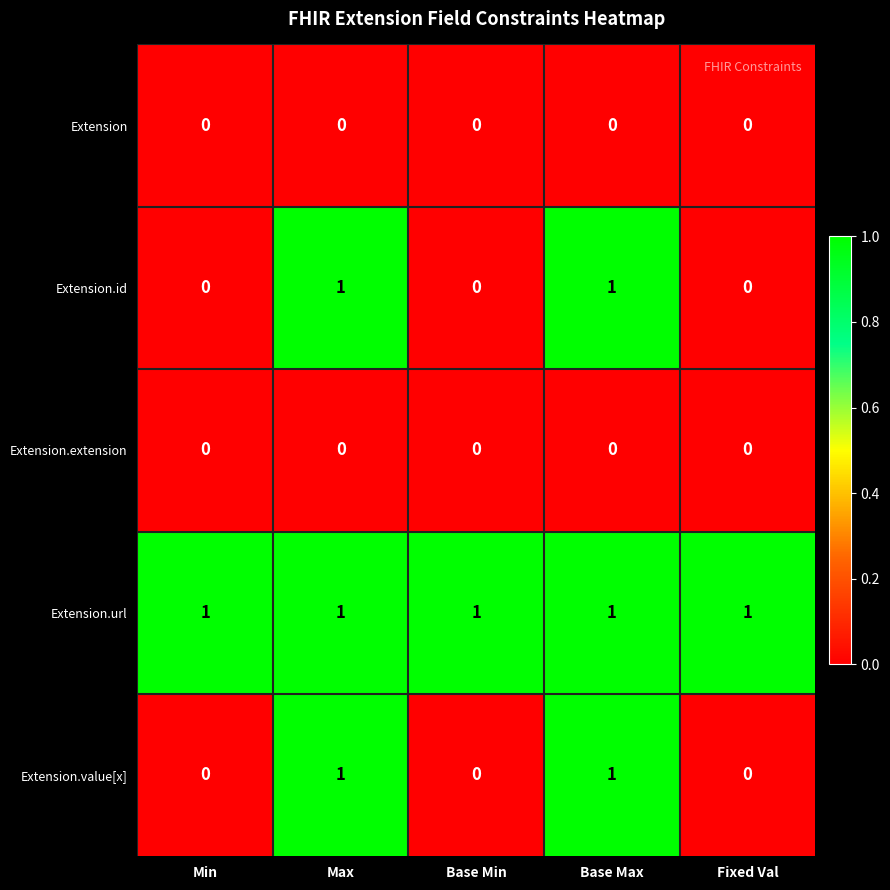

Reading left to right, what are all the values shown in this chart?

Extension: Min=0	Max=0	Base Min=0	Base Max=0	Fixed Val=0
Extension.id: Min=0	Max=1	Base Min=0	Base Max=1	Fixed Val=0
Extension.extension: Min=0	Max=0	Base Min=0	Base Max=0	Fixed Val=0
Extension.url: Min=1	Max=1	Base Min=1	Base Max=1	Fixed Val=1
Extension.value[x]: Min=0	Max=1	Base Min=0	Base Max=1	Fixed Val=0